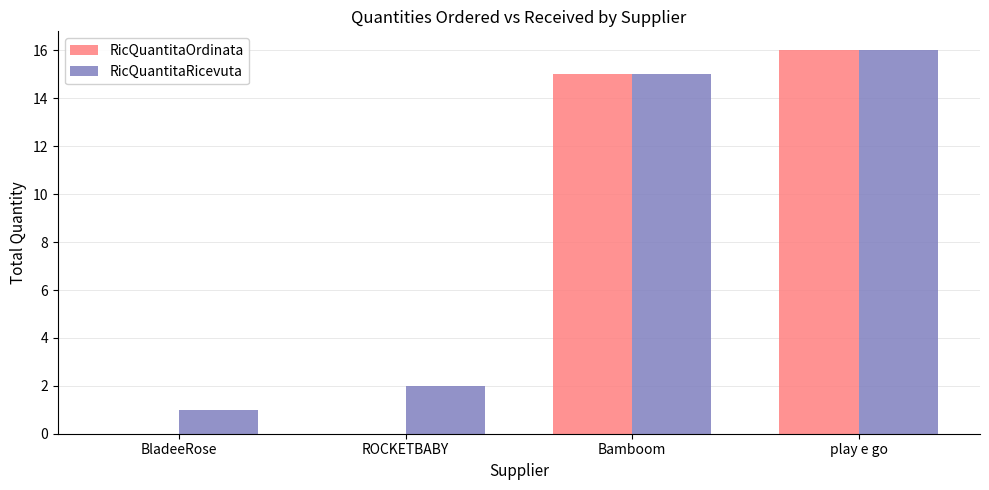

The value of RicQuantitaOrdinata at ROCKETBABY is 0. True or false?

True